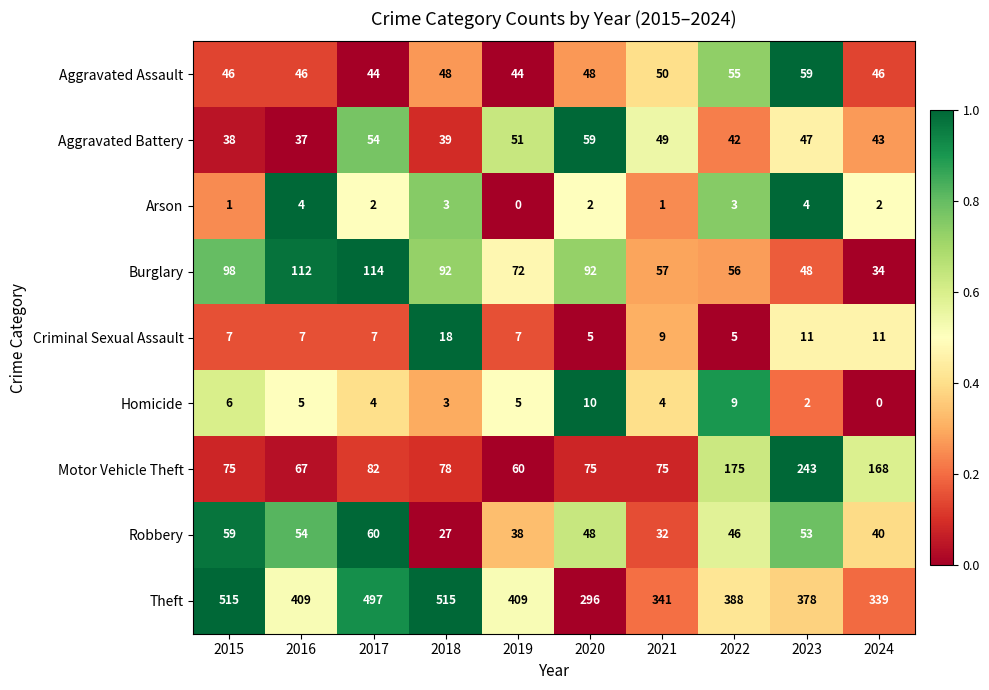

True or false: Theft has a value of 515 at 2018.

True